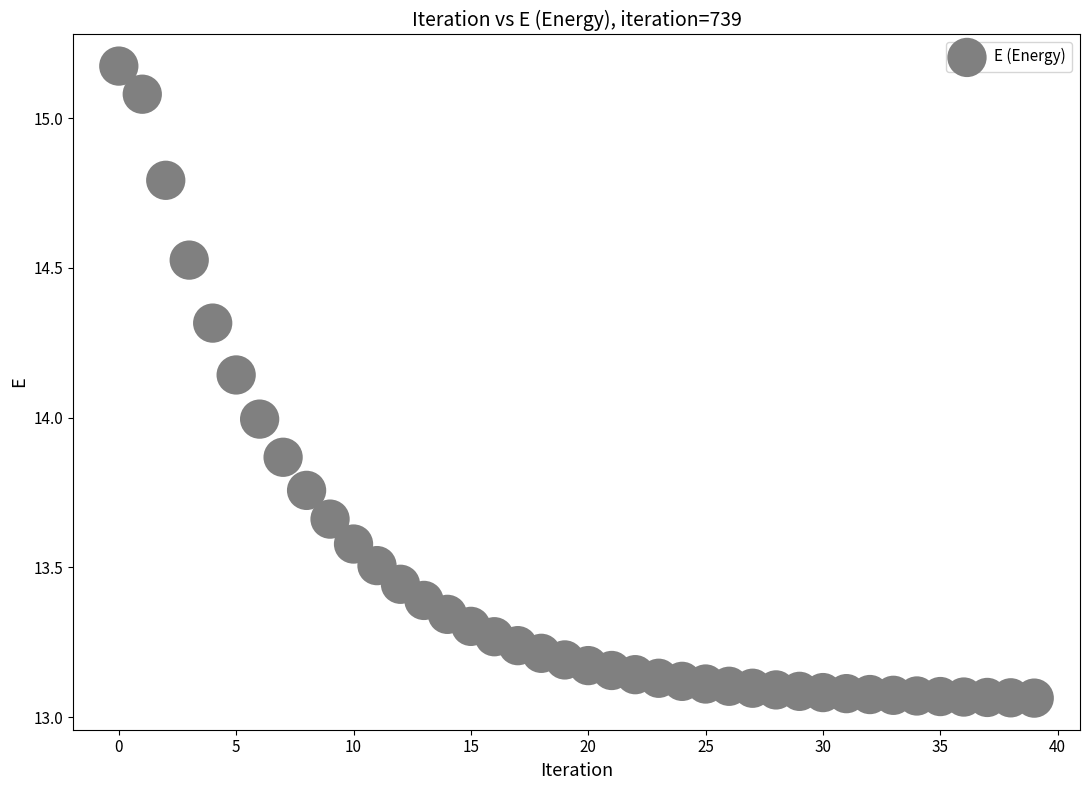

Count the number of points in this scatter plot.

40